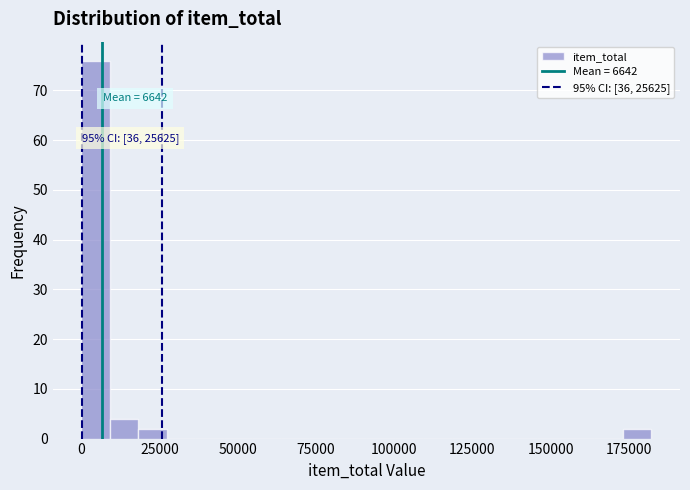

Read against the x-axis, roughly where is the centre of the tallest bar?

5000